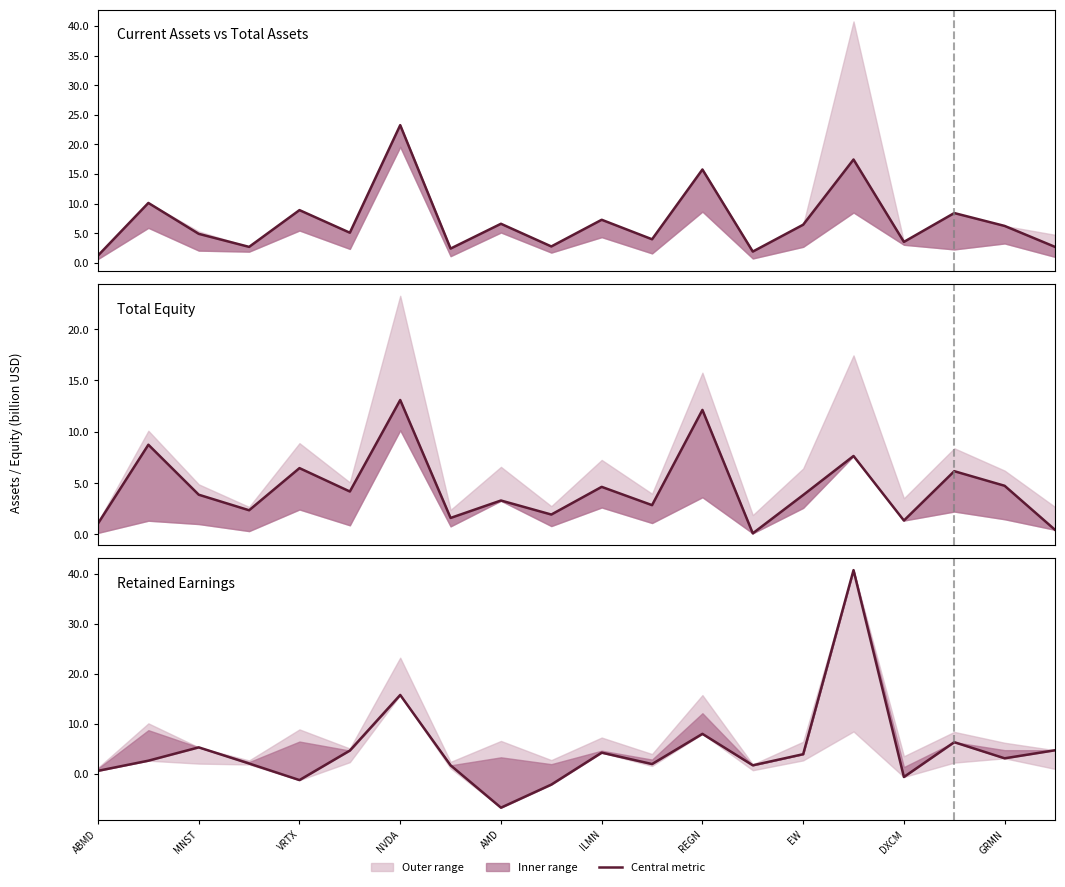

Which category has the highest value in the Retained Earnings series?

15